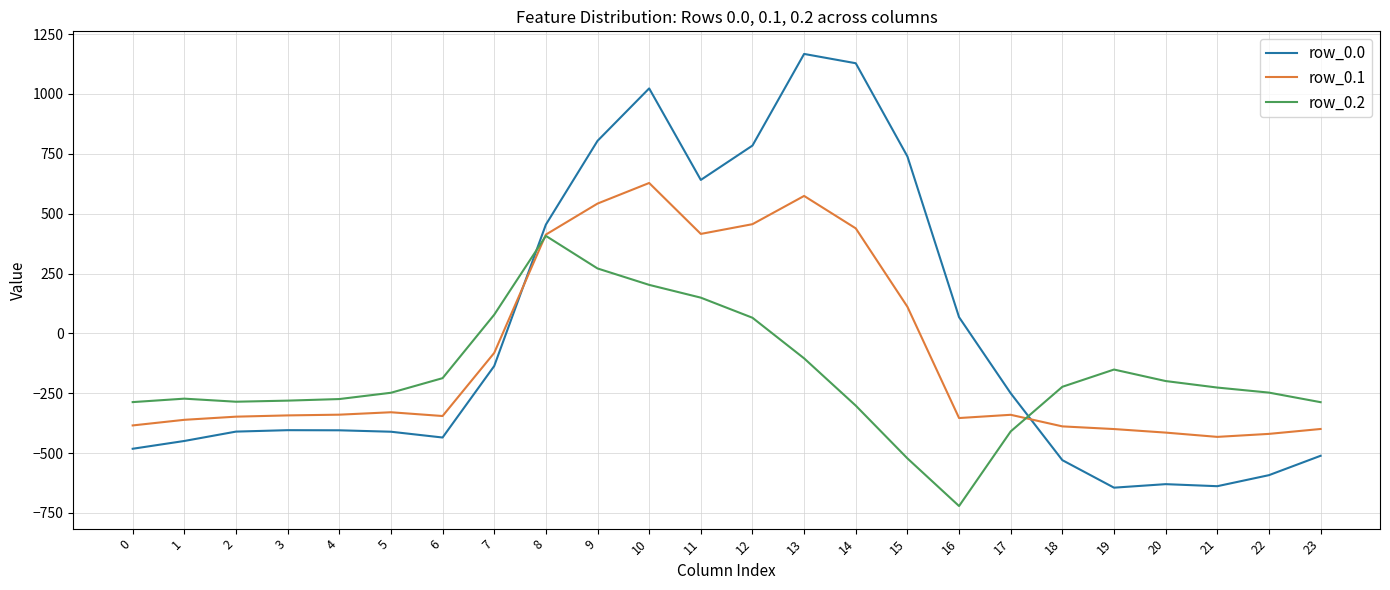

At 0, list the series in order from largest to smallest.

row_0.2, row_0.1, row_0.0